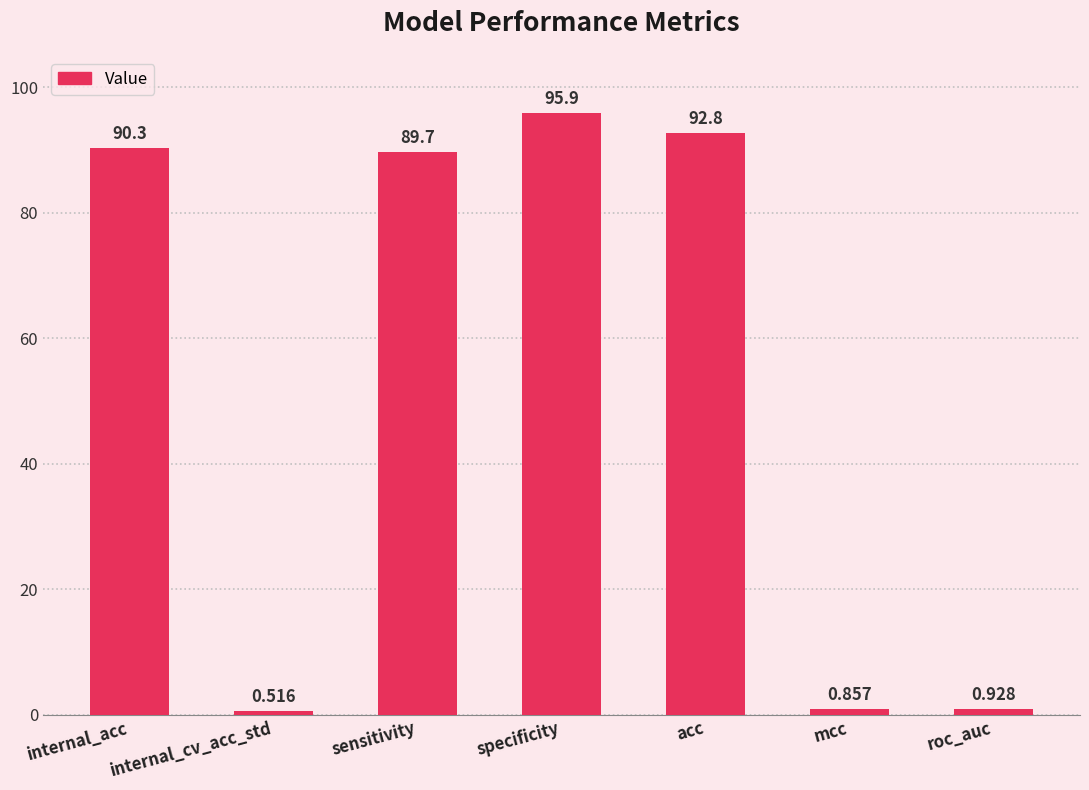

The value at specificity is 39.5. True or false?

False